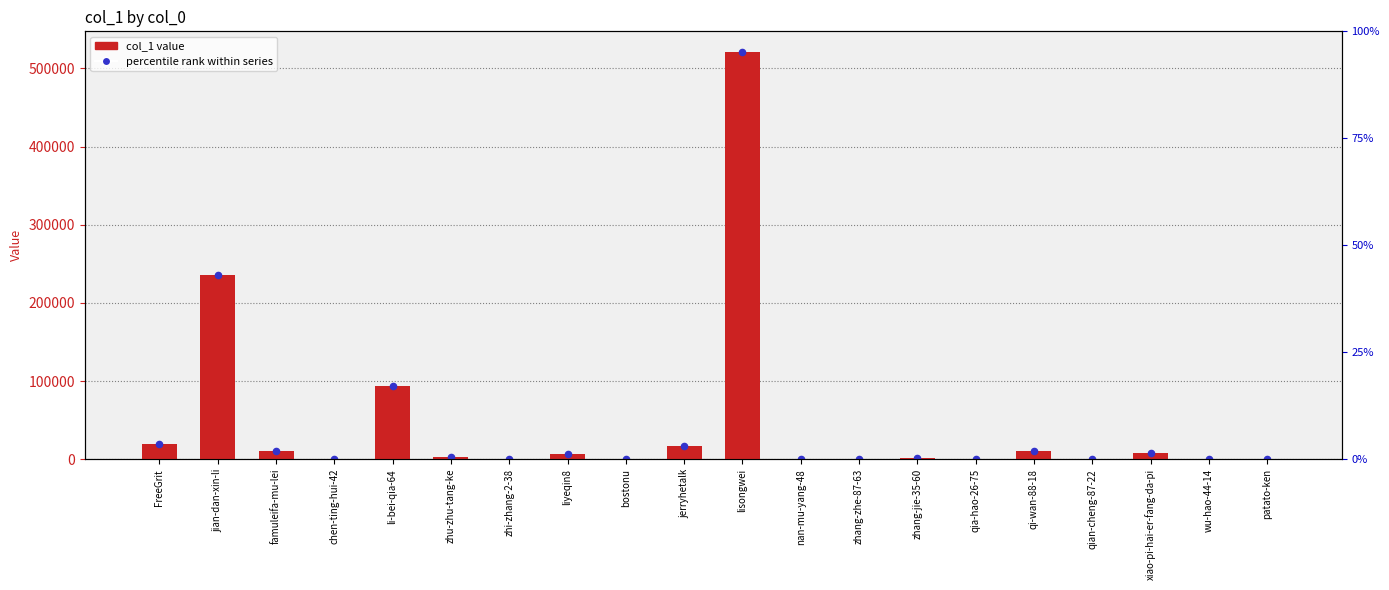

What is the change in value from jian-dan-xin-li to zhu-zhu-tang-ke?

-232969